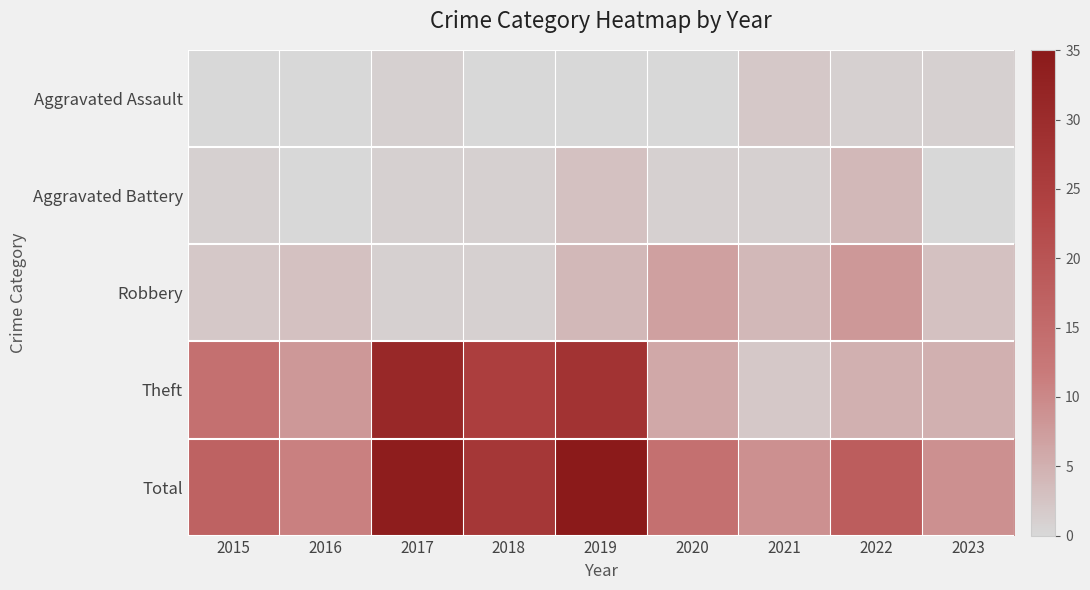

Reading left to right, what are all the values shown in this chart?

Aggravated Assault: 2015=0	2016=0	2017=1	2018=0	2019=0	2020=0	2021=2	2022=1	2023=1
Aggravated Battery: 2015=1	2016=0	2017=1	2018=1	2019=3	2020=1	2021=1	2022=4	2023=0
Robbery: 2015=2	2016=3	2017=1	2018=1	2019=4	2020=7	2021=4	2022=8	2023=3
Theft: 2015=14	2016=8	2017=31	2018=25	2019=28	2020=6	2021=2	2022=5	2023=5
Total: 2015=17	2016=11	2017=34	2018=27	2019=35	2020=14	2021=9	2022=18	2023=9